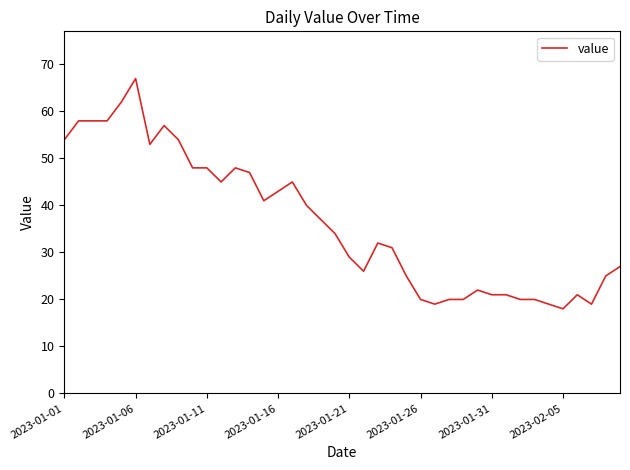

What is the difference between the maximum and minimum values?

49